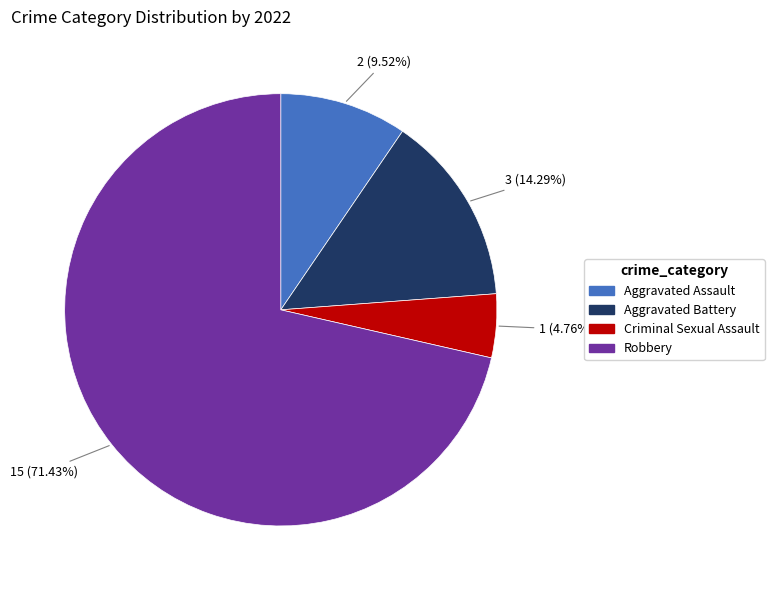

Which slice represents more than half of the pie?

Robbery